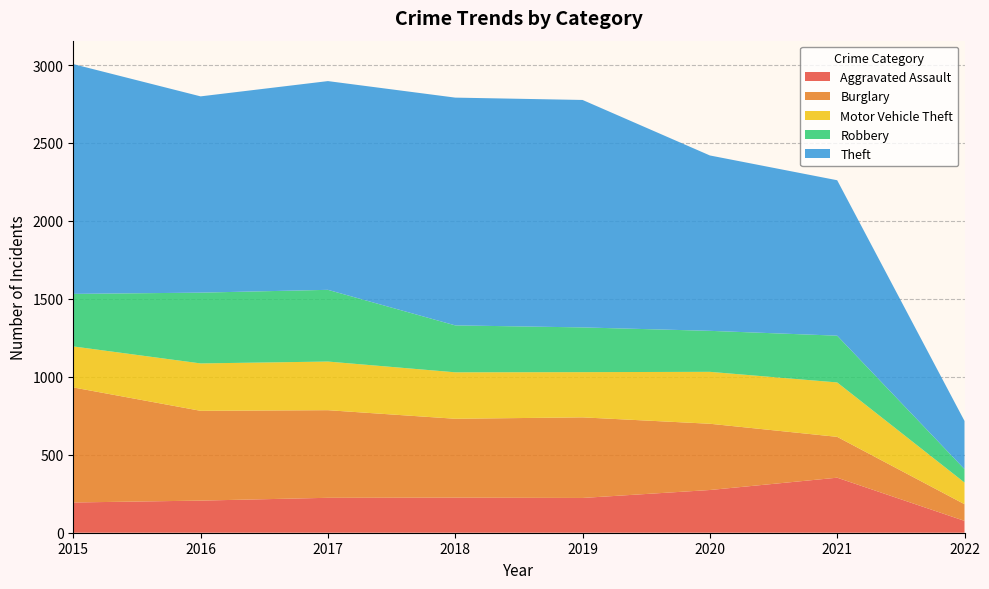

Reading left to right, transcribe all the data shown in this chart.

Aggravated Assault: 2015=194	2016=206	2017=224	2018=225	2019=223	2020=274	2021=353	2022=76
Burglary: 2015=738	2016=576	2017=562	2018=506	2019=517	2020=425	2021=262	2022=107
Motor Vehicle Theft: 2015=263	2016=304	2017=312	2018=298	2019=290	2020=333	2021=349	2022=139
Robbery: 2015=337	2016=454	2017=460	2018=301	2019=287	2020=263	2021=300	2022=86
Theft: 2015=1474	2016=1259	2017=1339	2018=1461	2019=1459	2020=1125	2021=997	2022=309